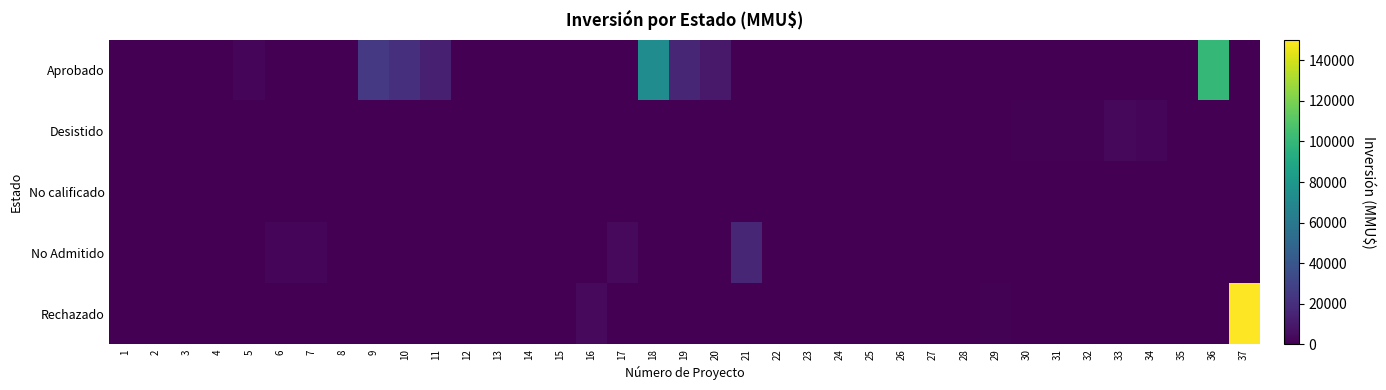

Which series has the widest spread of values?

Rechazado